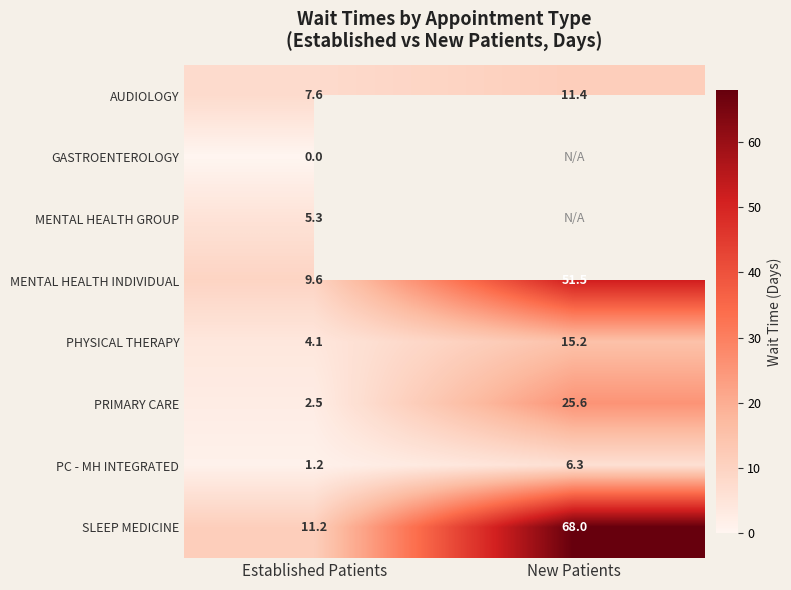

List the labels in order of PC - MH INTEGRATED value, largest first.

New Patients, Established Patients